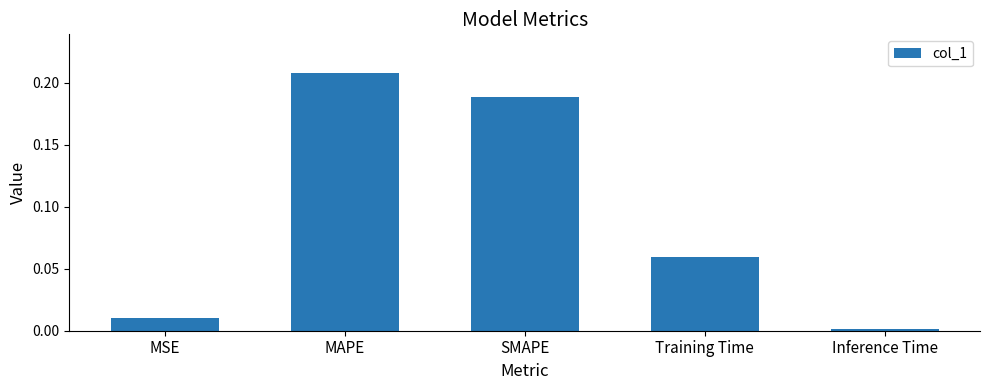

What is the sum of all values?

0.5